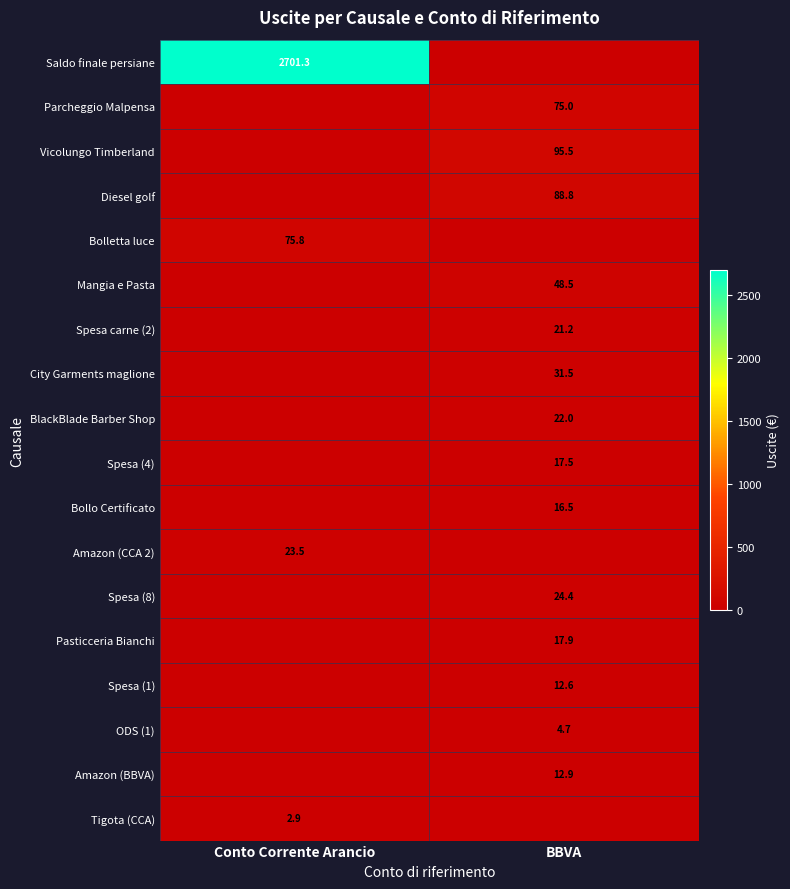

True or false: ODS (1) has a value of 4.7 at BBVA.

True